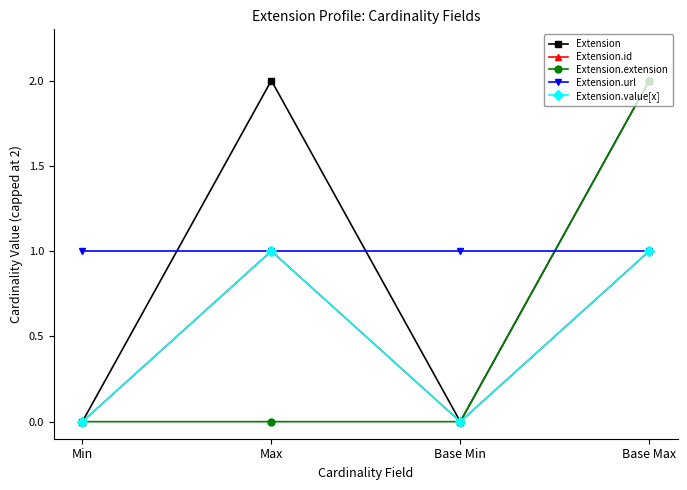

Rank the series at Base Max from lowest to highest value.

Extension.id, Extension.url, Extension.value[x], Extension, Extension.extension